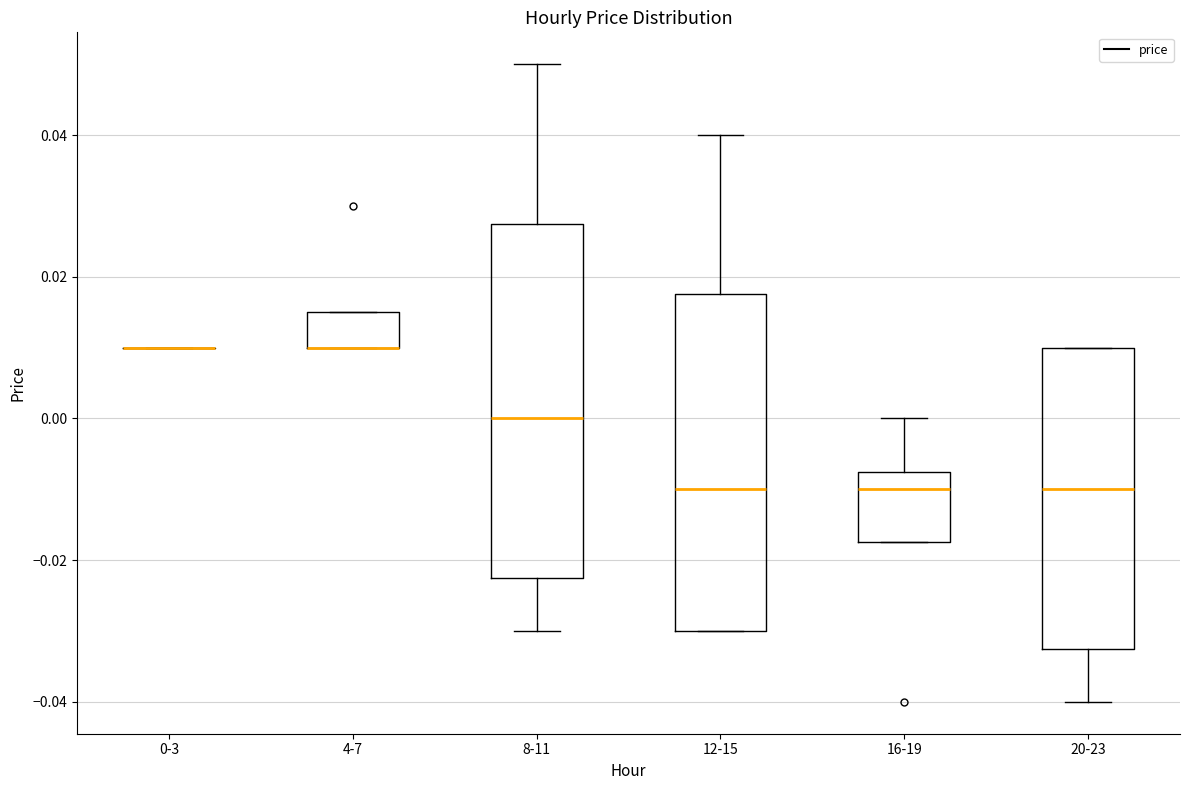

Where does the median line of the box for 8-11 sit on the y-axis? The values are not printed on the chart, so give them approximately, as read against the axis.

0.000